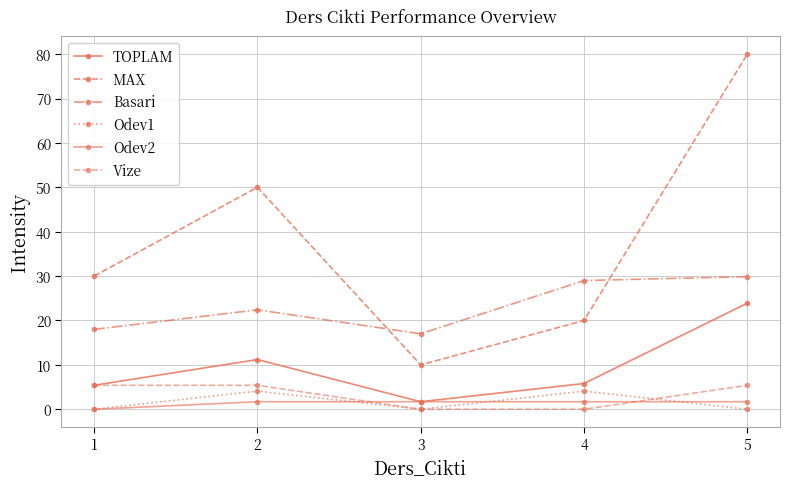

Where does the Basari series first go above 22?

2